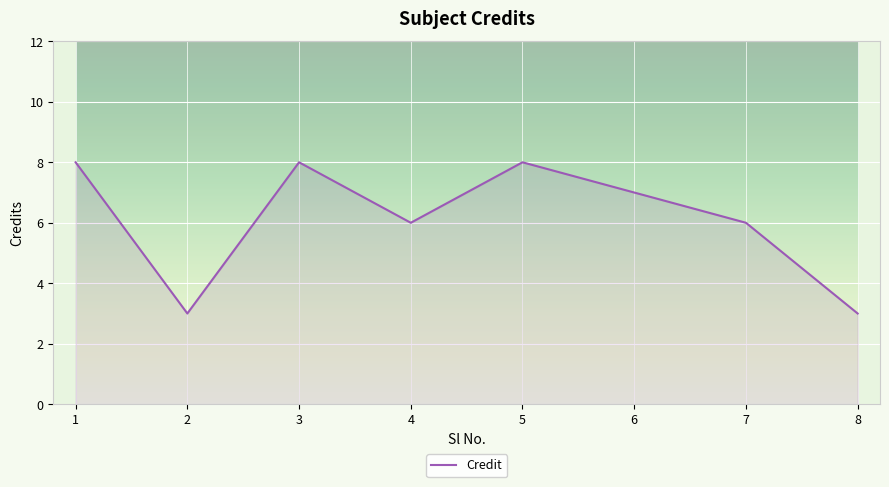

How many interior local peaks (higher than both neighbors) does the data have?

2